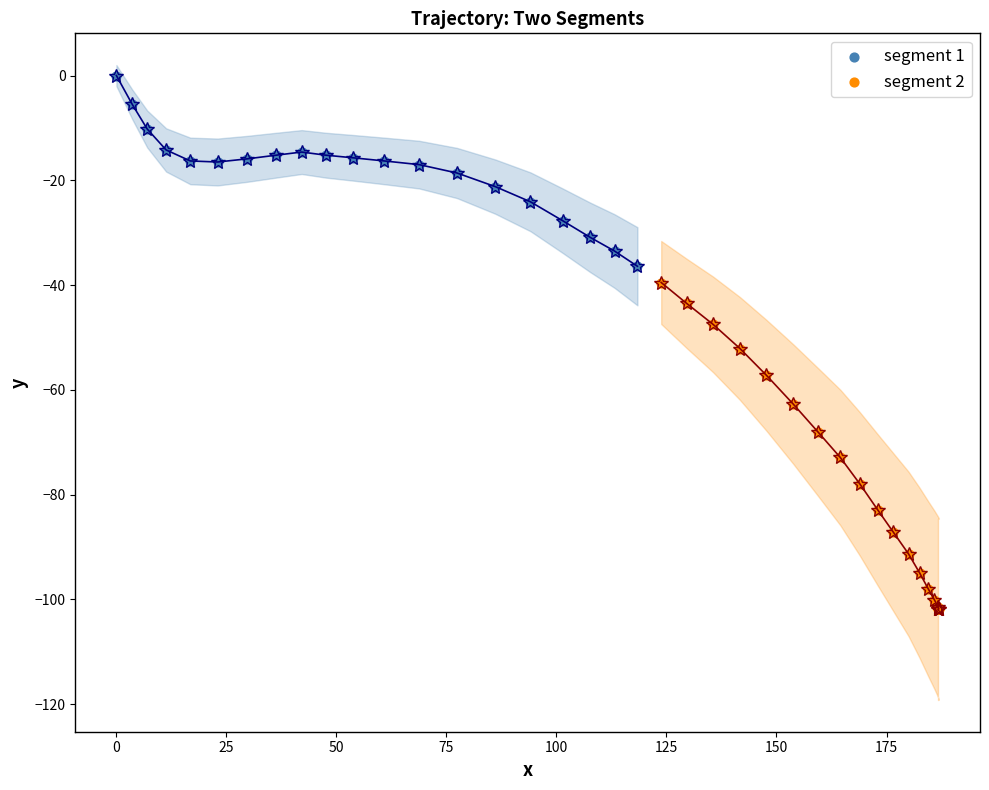

Which series has the widest spread of Y values?

segment 2